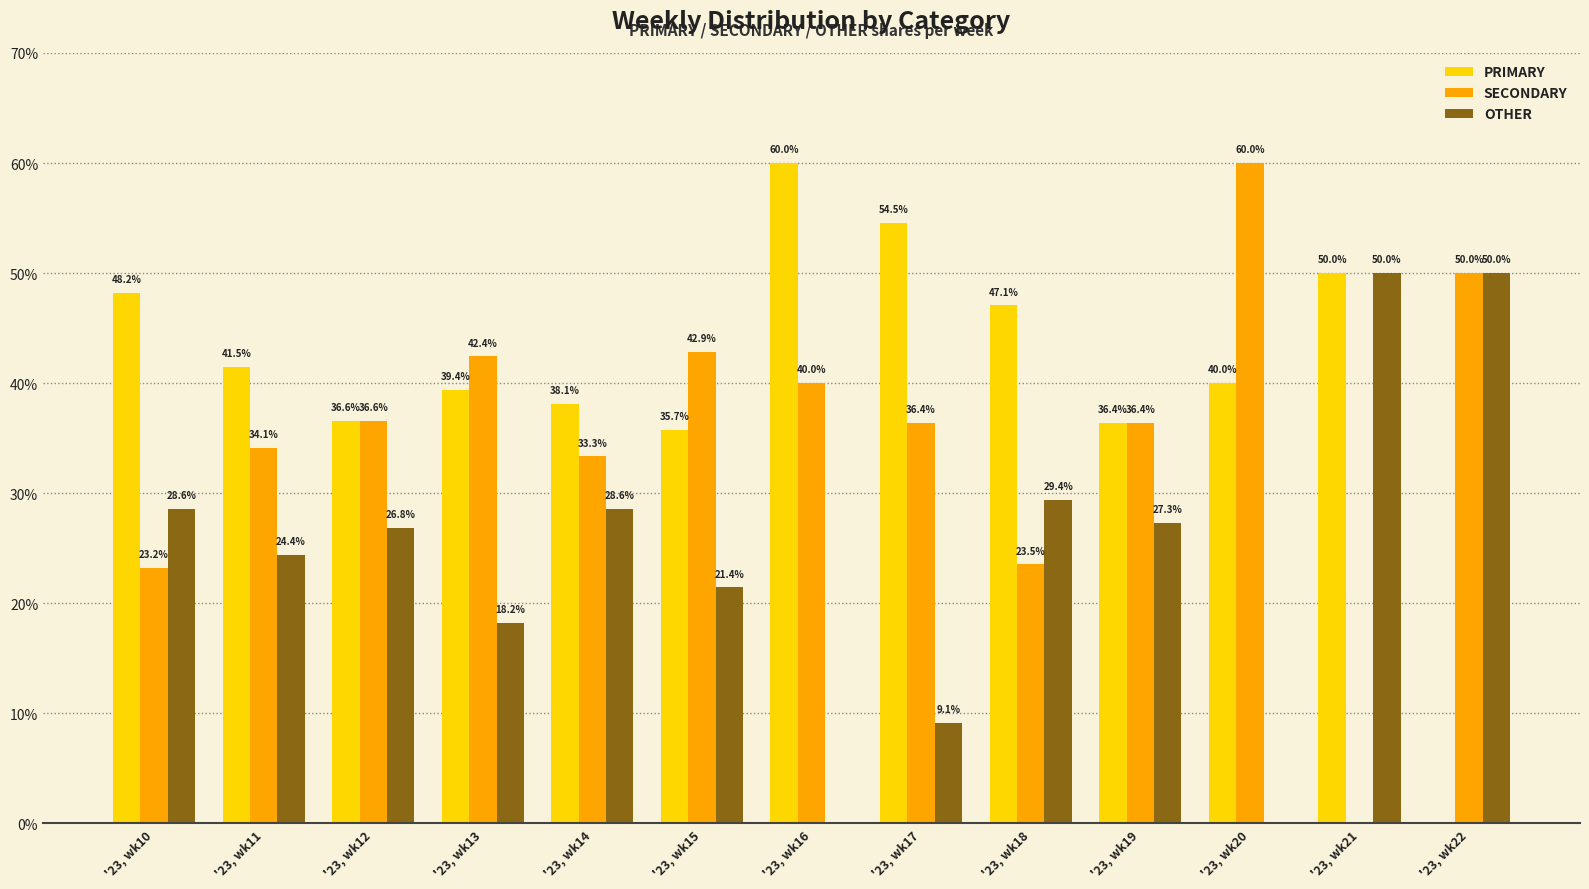

What is the maximum value for SECONDARY?

60.0